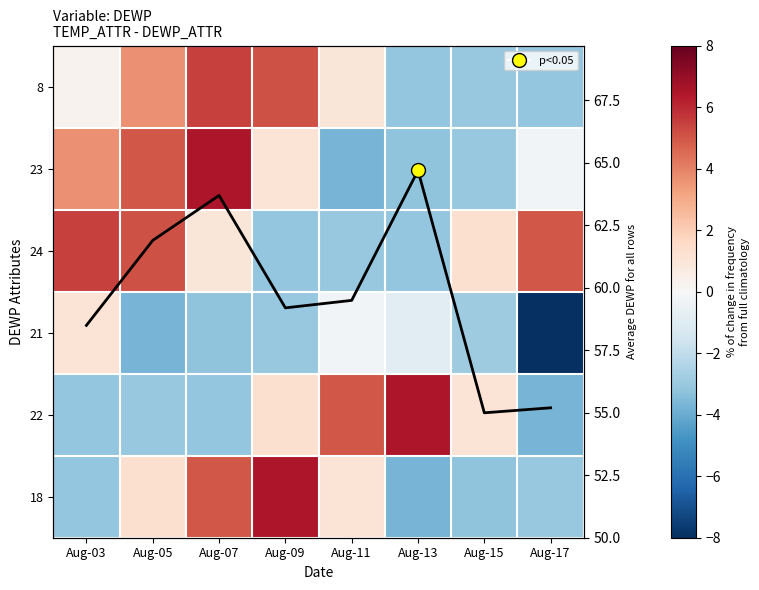

Is it true that 18 equals -5.7 at Aug-13?

False